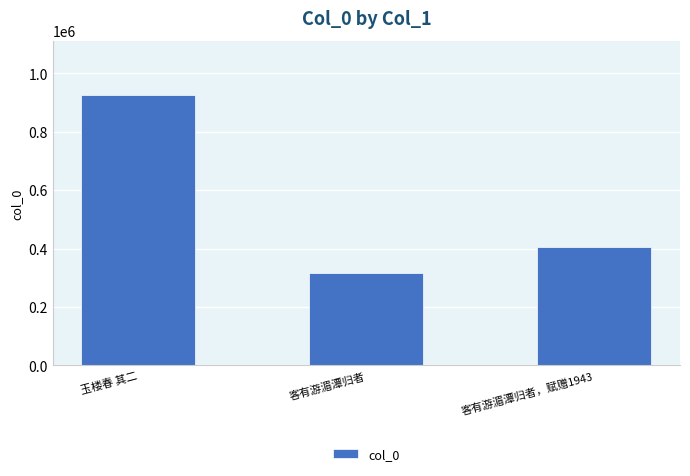

Reading left to right, what are all the values shown in this chart?

玉楼春 其二=925736	客有游湄潭归者=315899	客有游湄潭归者，赋赠1943=405050